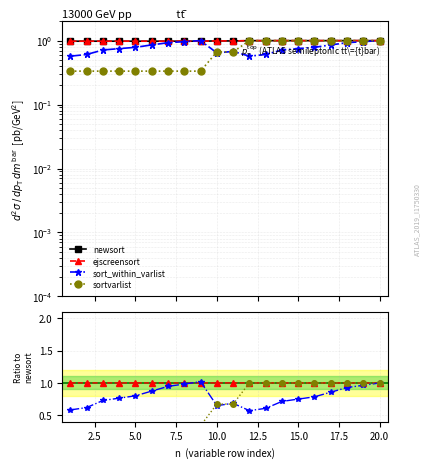

The value of sortvarlist at 7.5 is 0.5. True or false?

False